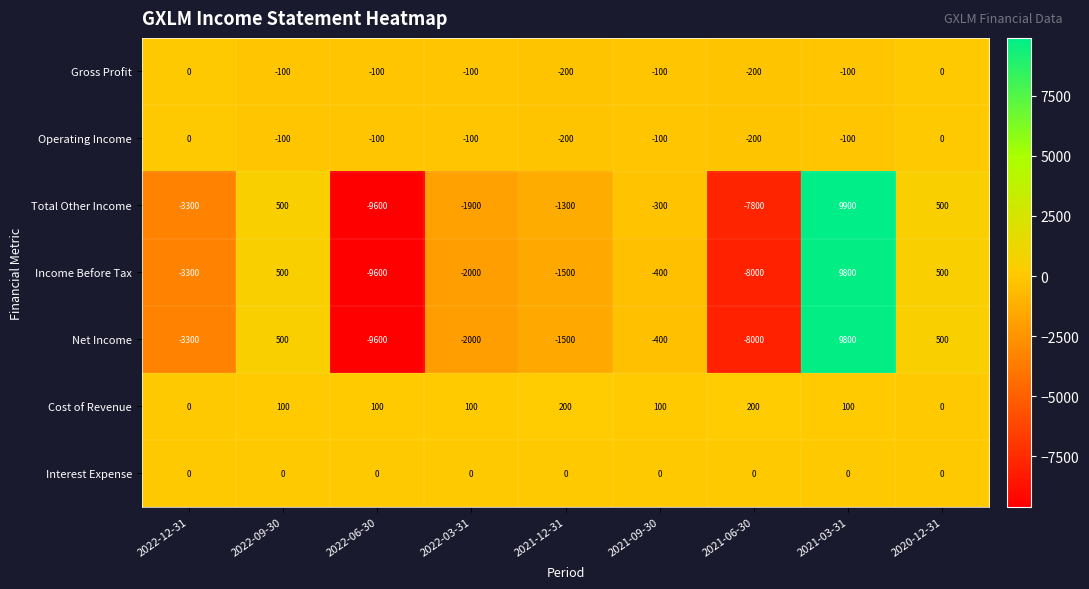

Which series has the largest total across all categories?

Cost of Revenue